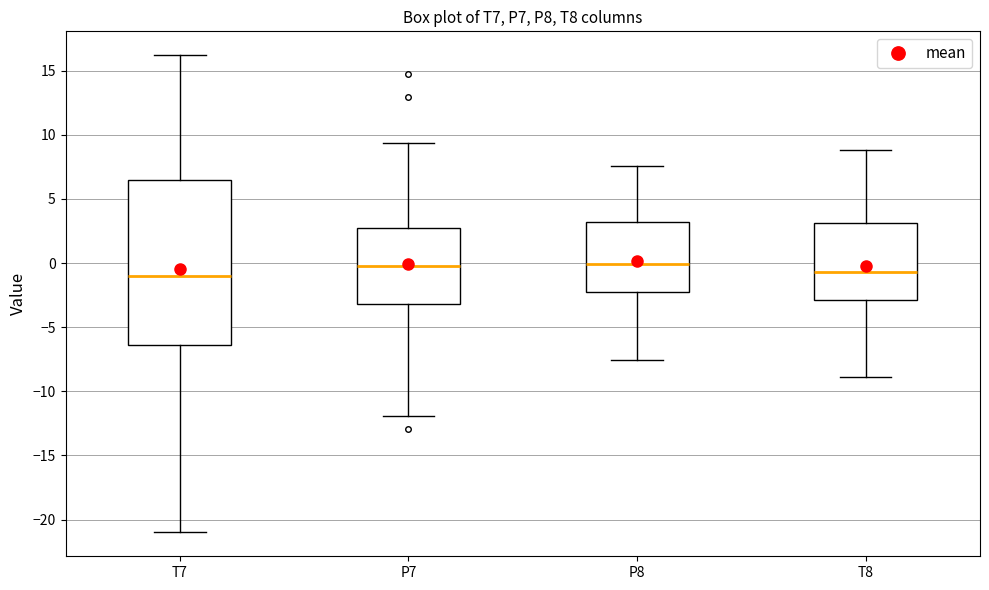

Where is the lower edge of the box for T8 on the y-axis? The values are not printed on the chart, so give them approximately, as read against the axis.

-3.0